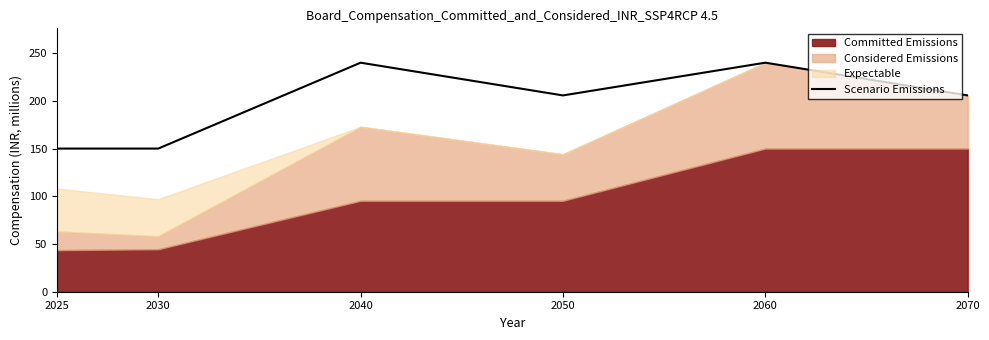

How many interior local valleys (lower than both neighbors) does the data have?

1